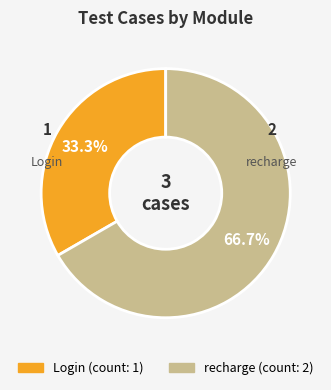

To the nearest percent, what is the average slice percentage?

50%